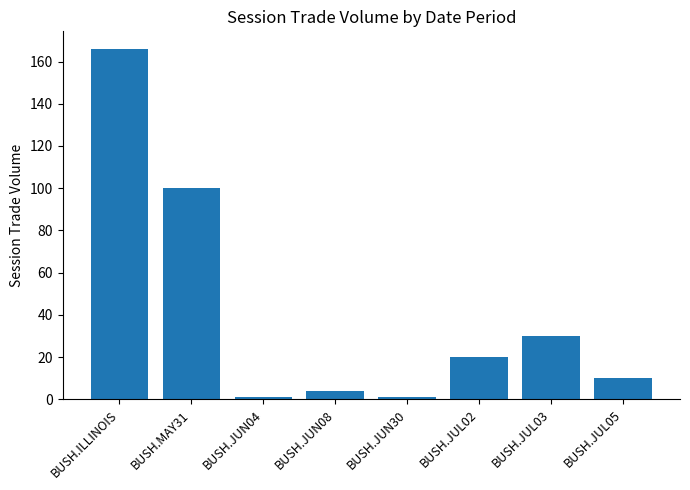

What is the value of the 3rd bar from the left?

1